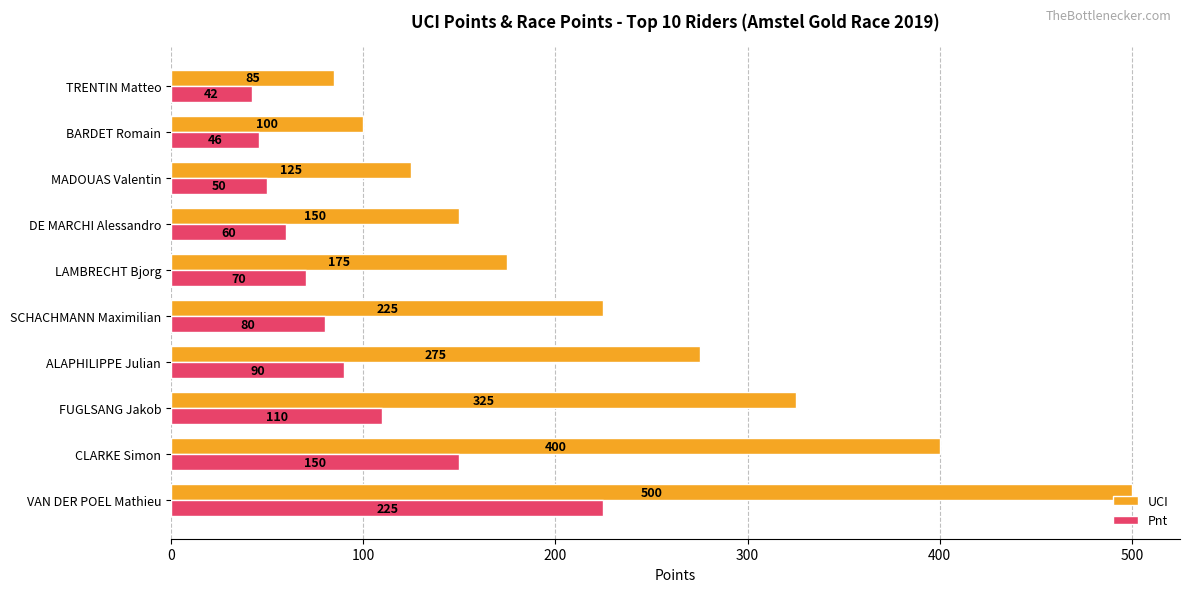

Which series has the largest total across all categories?

UCI